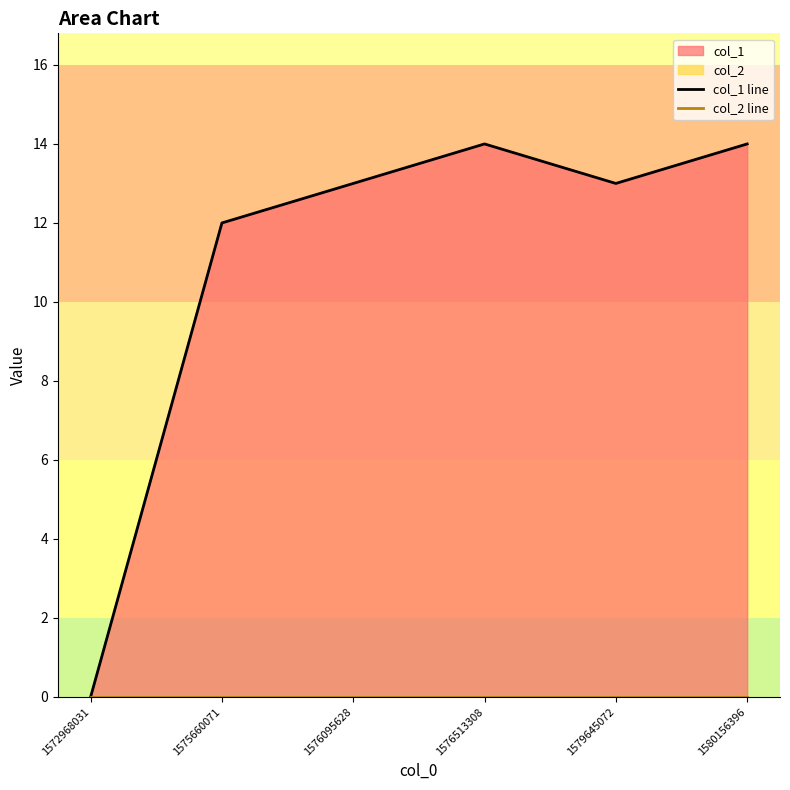

Reading right to left, extract all data points from this chart.

col_1 line: 14	13	14	13	12	0
col_2 line: 0	0	0	0	0	0